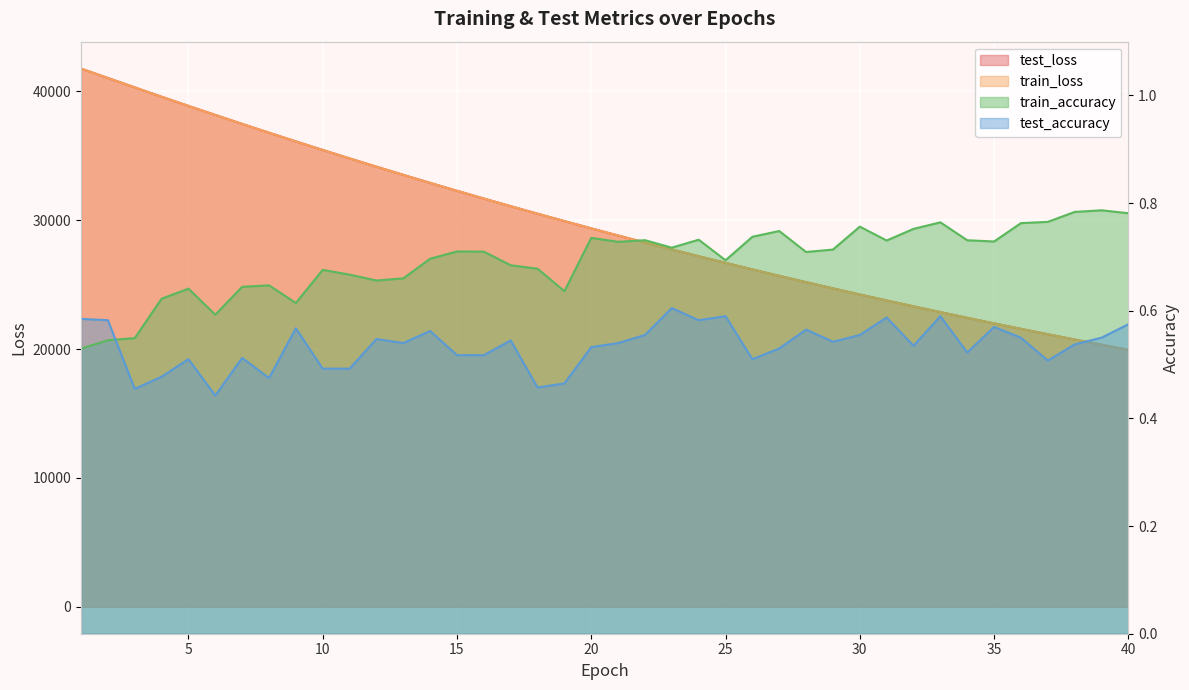

What is the spread (max minus min) of values at 19?

29933.4